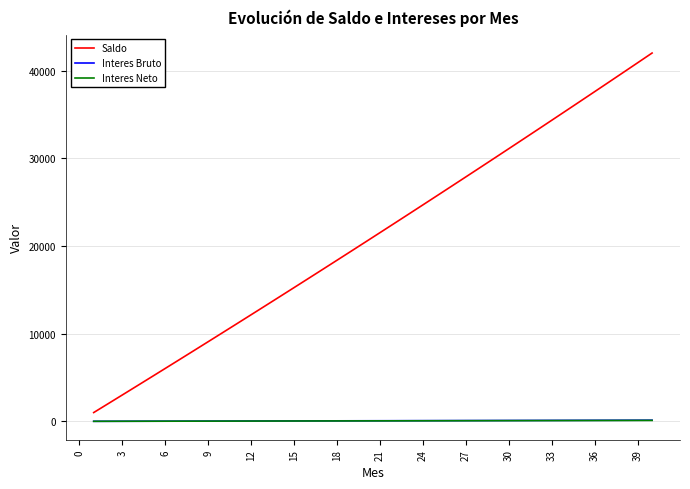

True or false: Saldo and Interes Neto cross at least once.

False